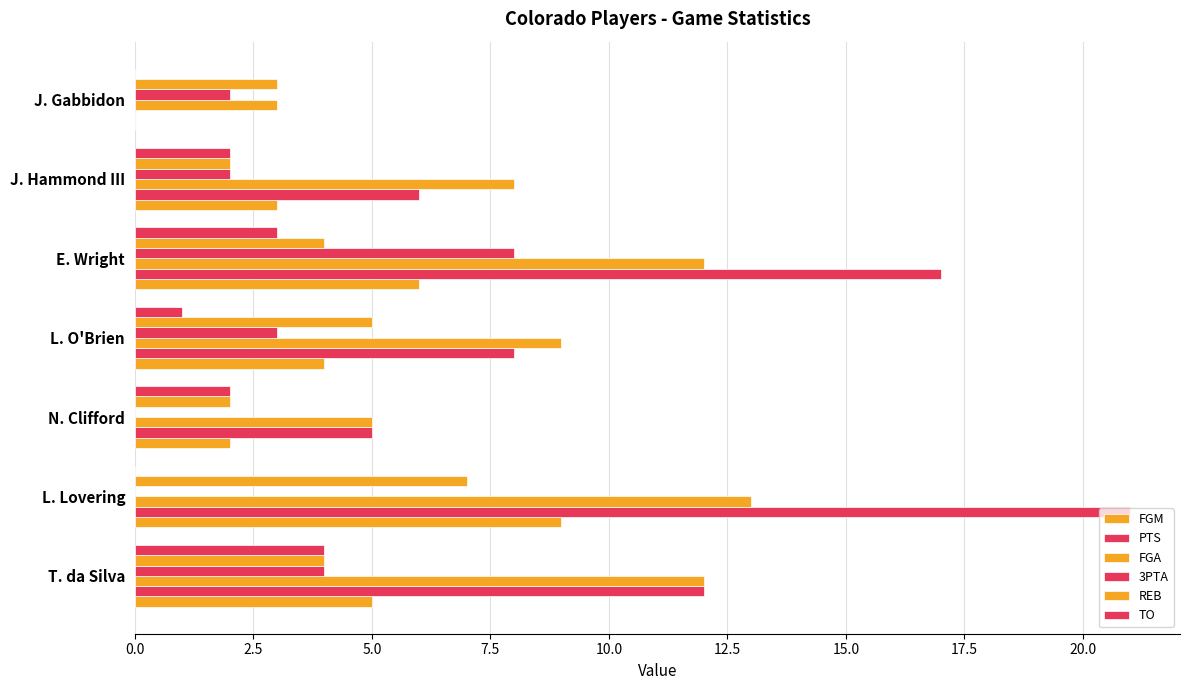

Count the number of data series in this chart.

6